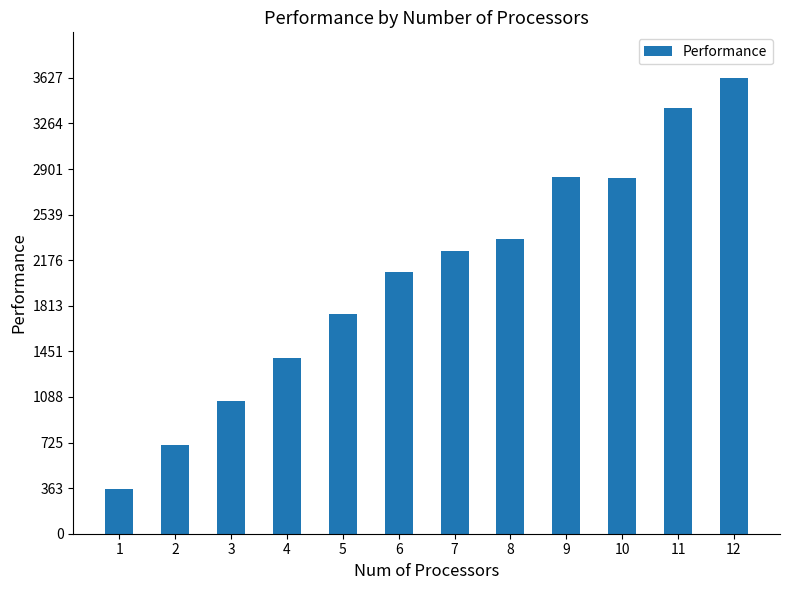

Are the bars grouped side by side (vs. stacked)?

No